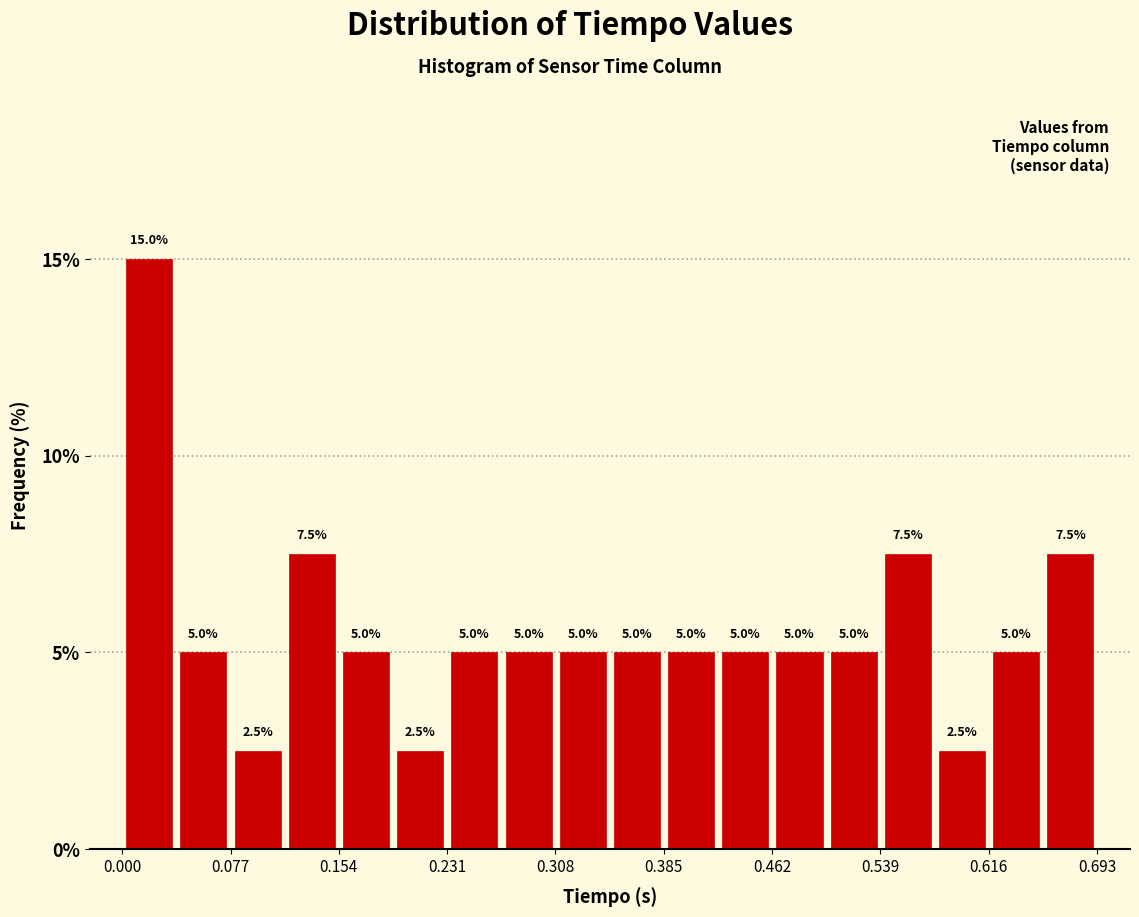

Read against the x-axis, roughly where is the centre of the tallest bar?

0.02